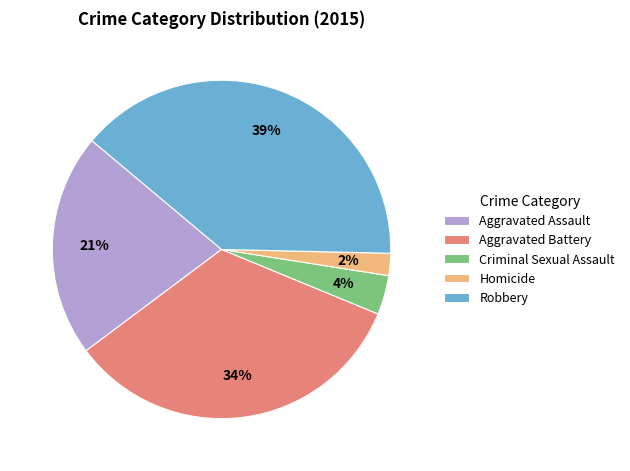

Which has a higher value, Aggravated Assault or Robbery?

Robbery